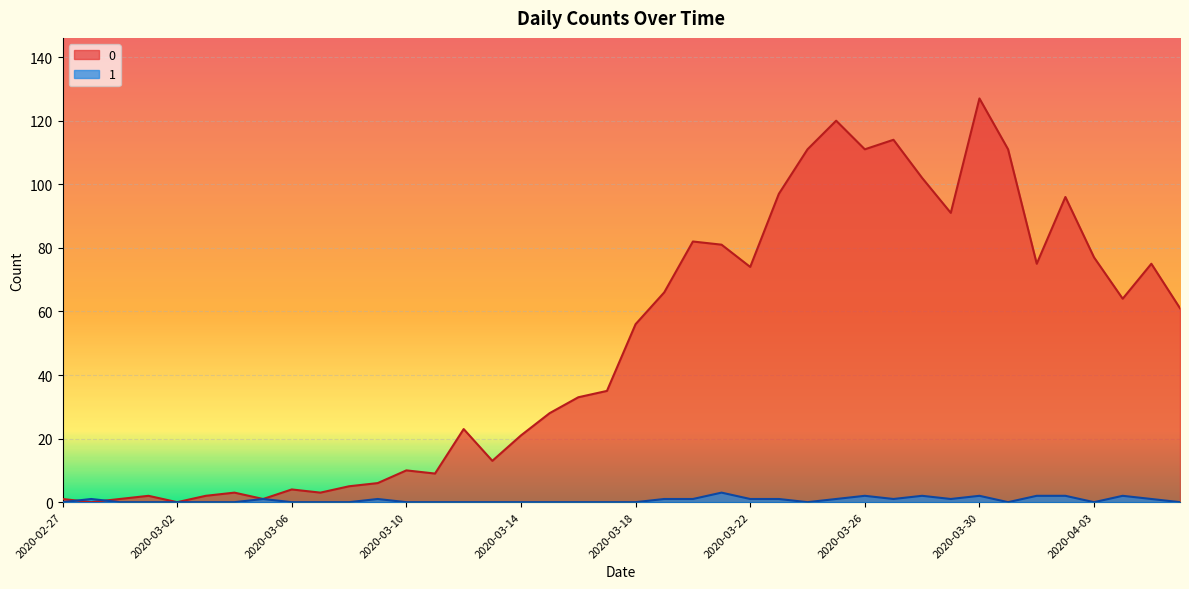

Rank the series at 2020-04-05 from lowest to highest value.

1, 0